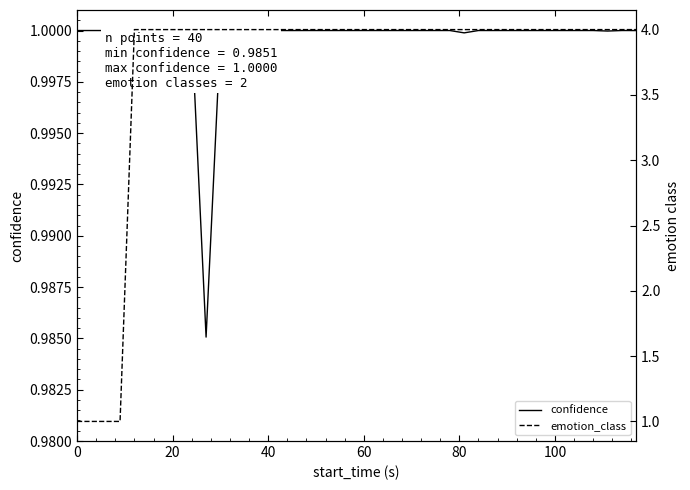

Does the chart have visible grid lines?

No